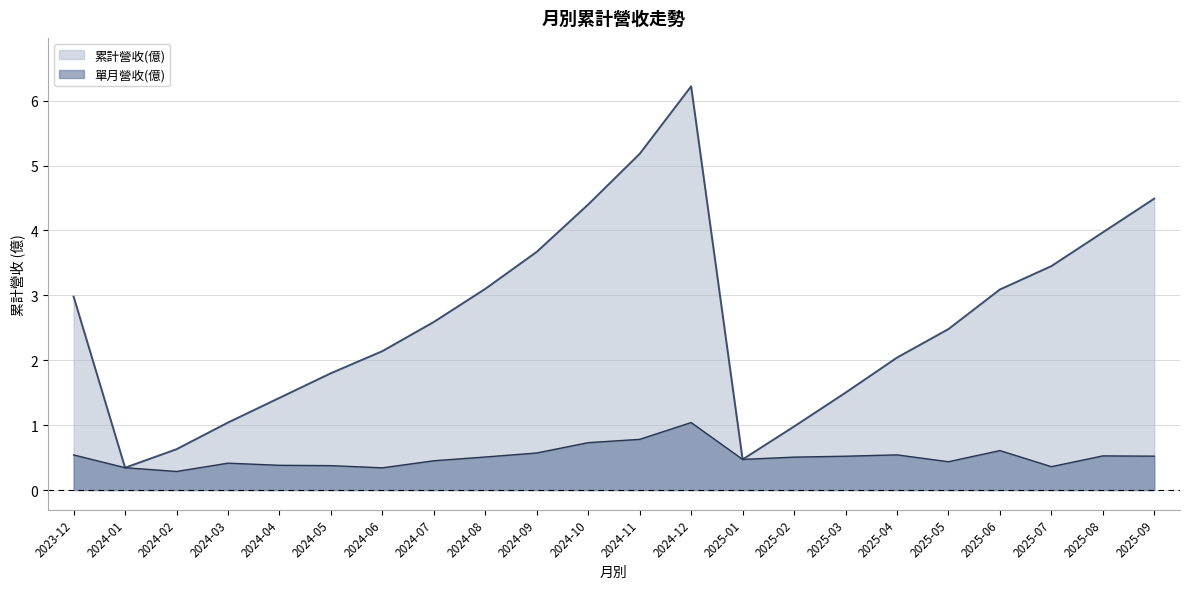

Does the chart have visible grid lines?

Yes